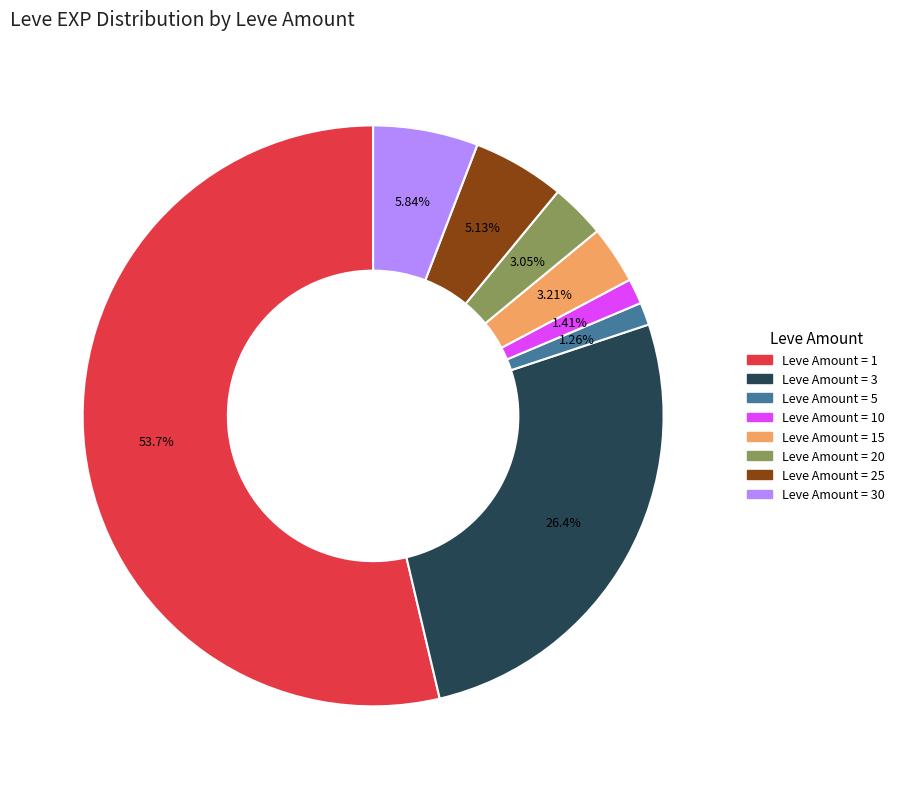

Is there any slice that represents more than half of the pie?

Yes